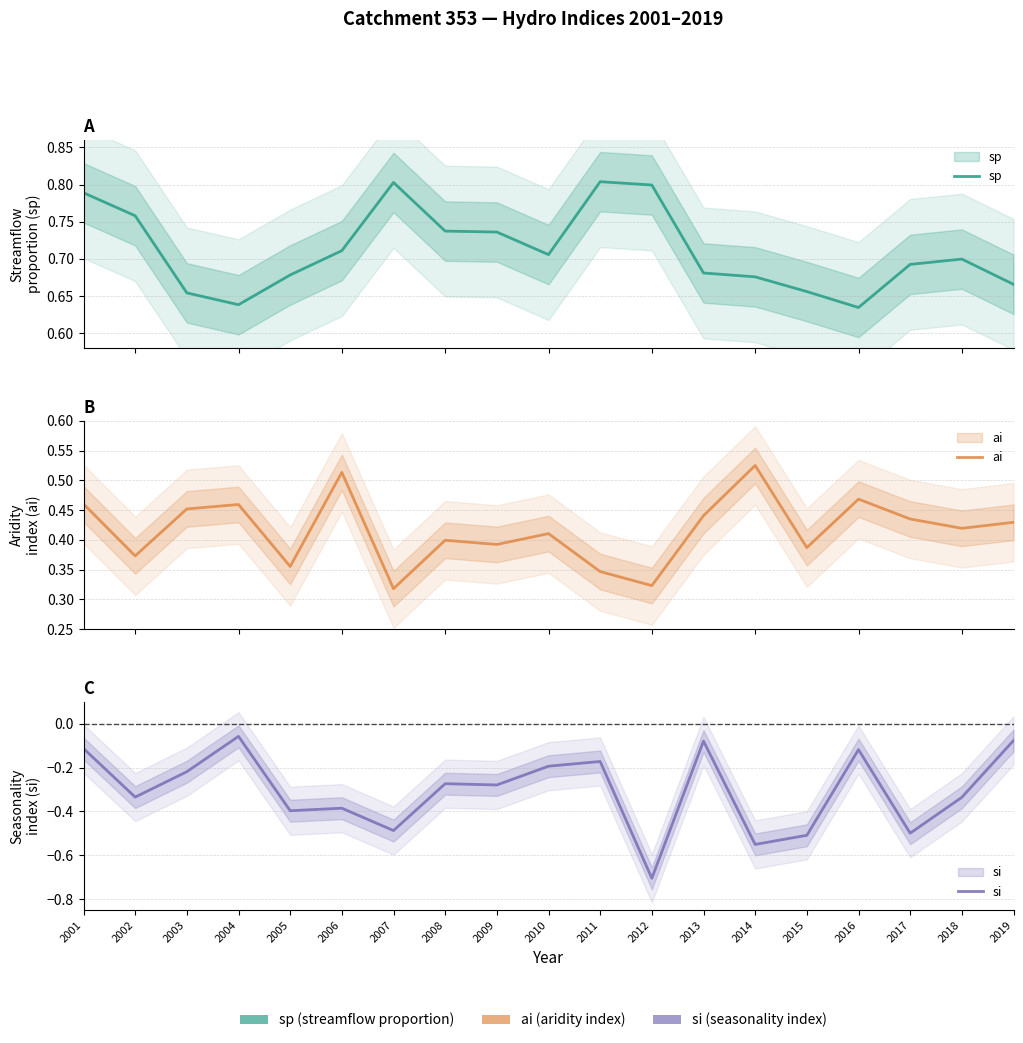

At which category is the sum across all series the highest?

2001